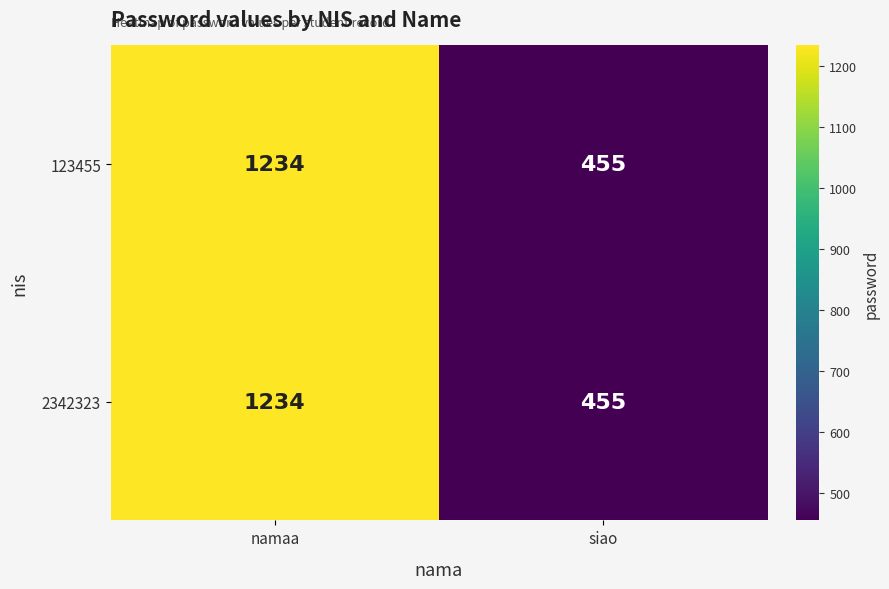

What value does the 123455 series have at namaa, to the nearest 100?

1200